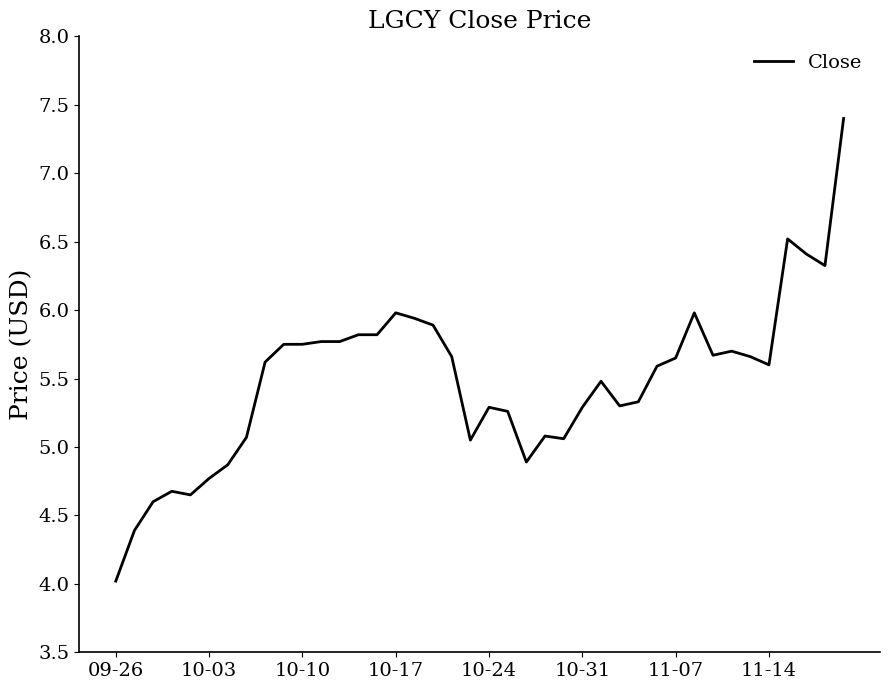

What is the smallest value displayed?

4.0